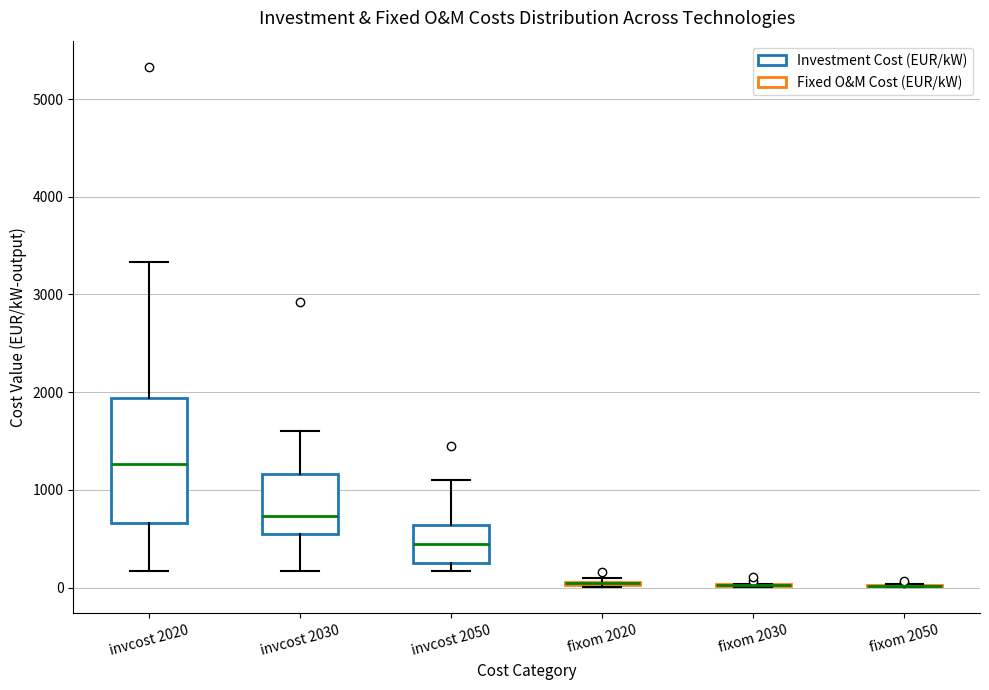

Reading left to right, transcribe this box plot: for each box, give where its median line is, the range the box spans, and where its two whiskers end, as read against the y-axis. The values are not printed on the chart, so give them approximately, as read against the axis.

invcost 2020: median 1300, box 700 to 1900, whiskers 200 to 3300
invcost 2030: median 700, box 600 to 1200, whiskers 200 to 1600
invcost 2050: median 500, box 300 to 600, whiskers 200 to 1100
fixom 2020: box collapsed to a line at 0, whiskers 0 to 100
fixom 2030: box collapsed to a line at 0, whiskers 0 to 0
fixom 2050: box collapsed to a line at 0, whiskers 0 to 0